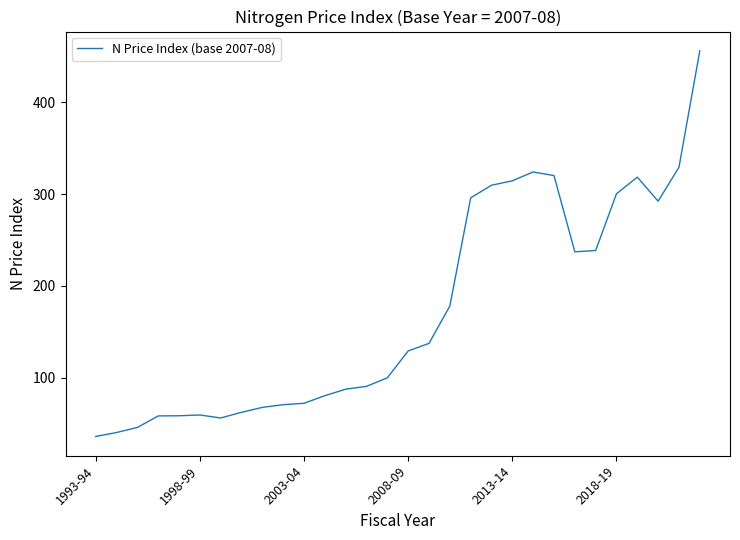

What is the difference between the maximum and minimum values?

419.8